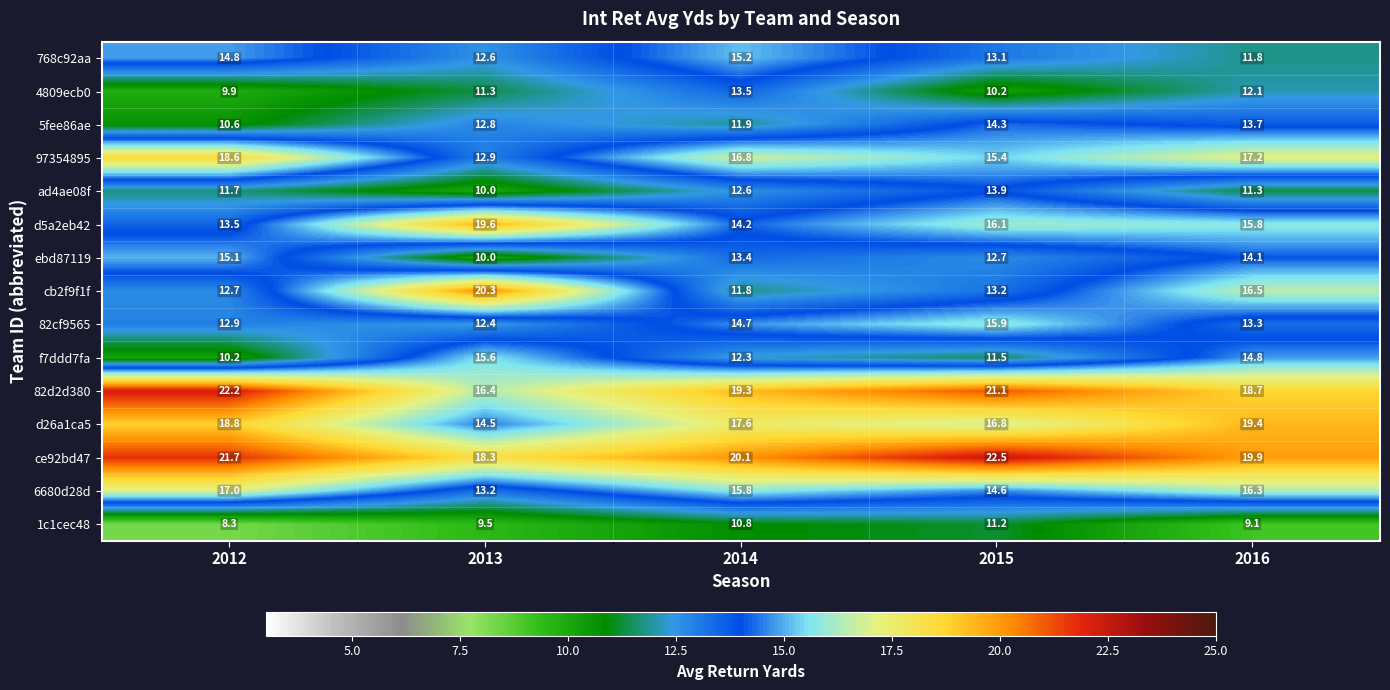

At which label does 1c1cec48 first exceed 9?

2013